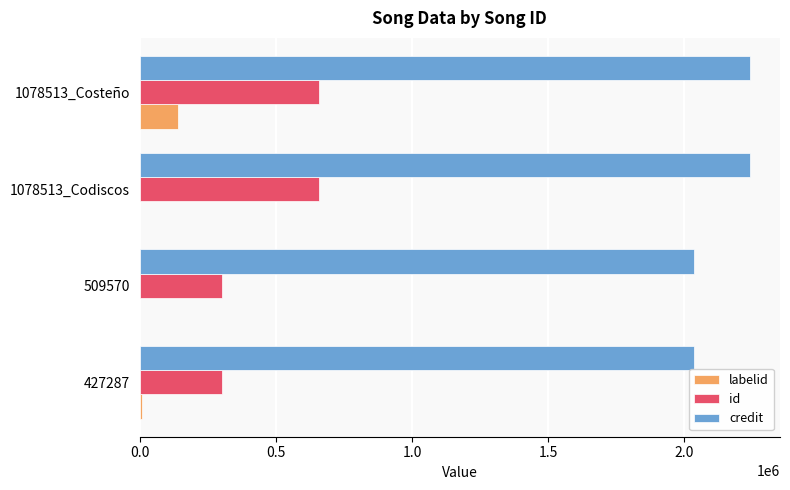

What is the sum of all credit values?

8550218